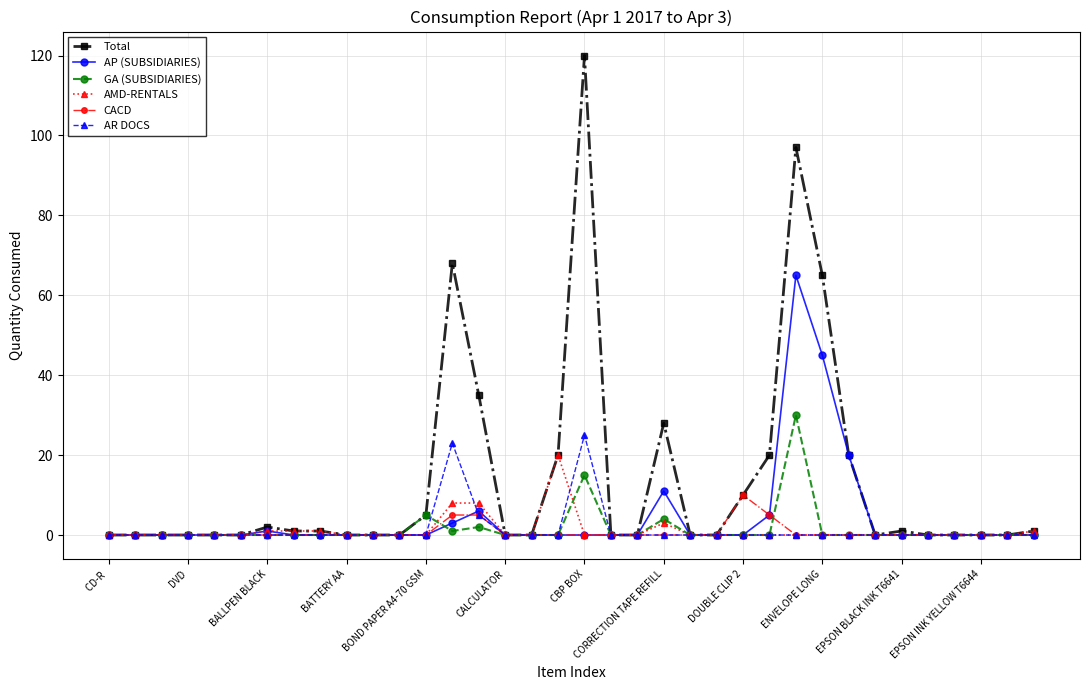

Which series has the largest total across all categories?

Total